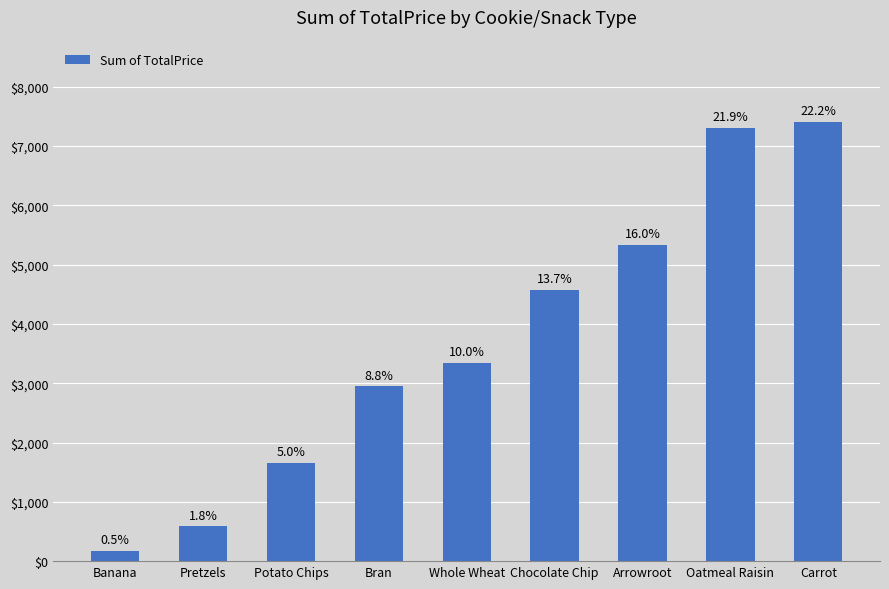

The value at Carrot is 9930.8. True or false?

False